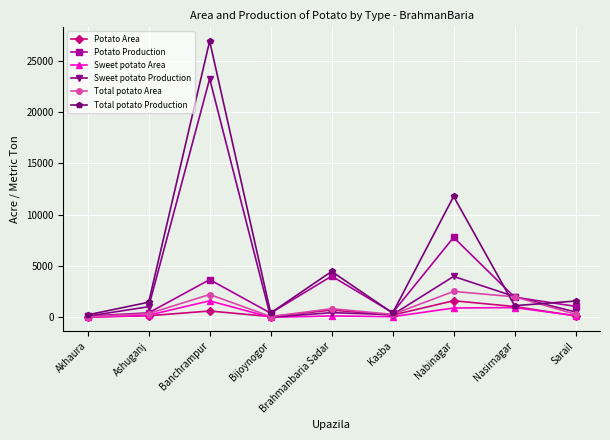

Which category has the highest value in the Sweet potato Production series?

Banchrampur